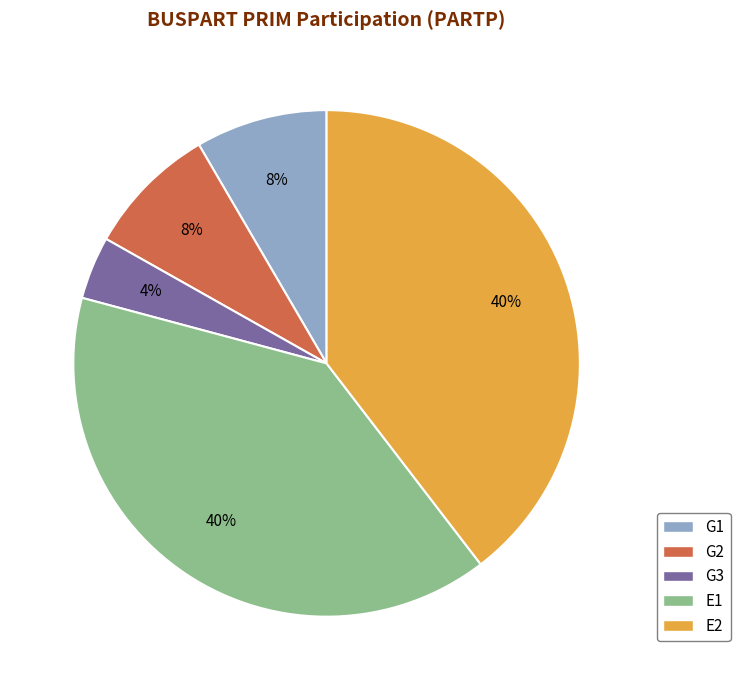

Combined, do G1 and G3 account for over 50%?

No